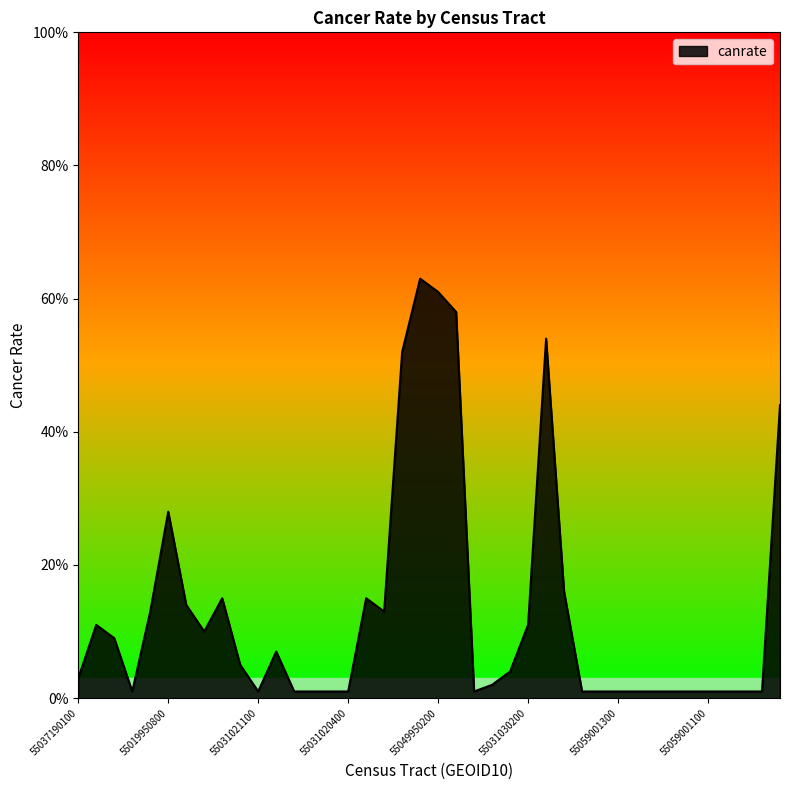

Does the chart have visible grid lines?

No